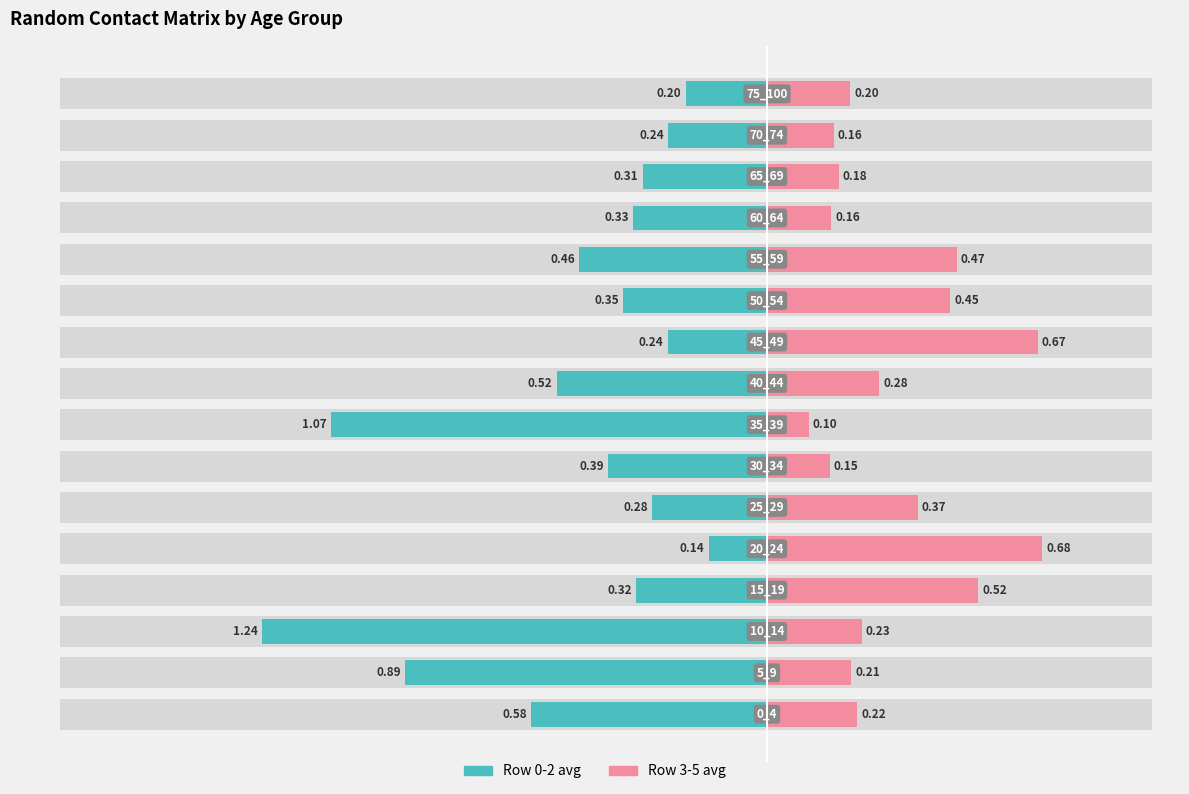

Which series changed the most between 0 and 15?

Row 0-2 avg